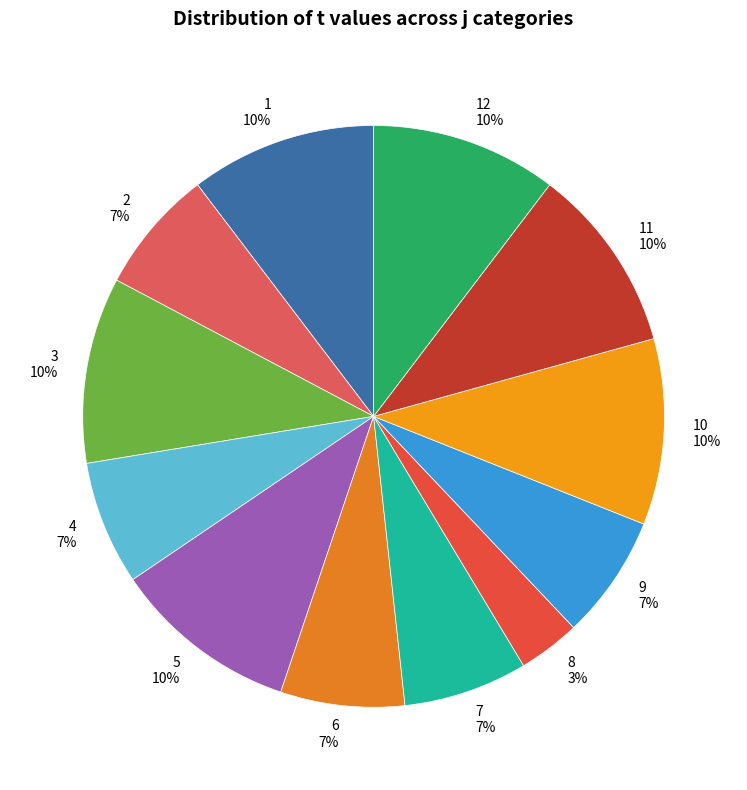

Is it true that 4 is 1% of the pie?

False